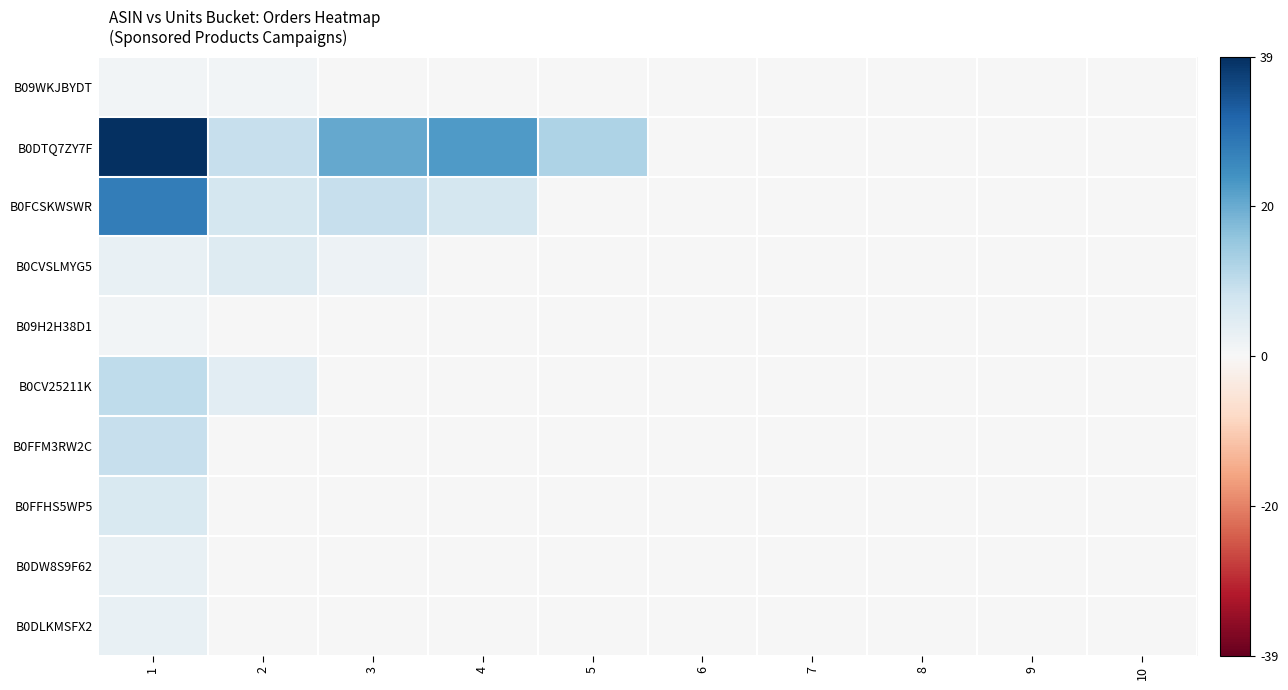

Reading left to right, what are all the values shown in this chart?

B09WKJBYDT: 1=0.0	2=0.0	3=0.0	4=0.0	5=0.0	6=0.0	7=0.0	8=0.0	9=0.0	10=0.0
B0DTQ7ZY7F: 1=1.0	2=0.2	3=0.5	4=0.6	5=0.3	6=0.0	7=0.0	8=0.0	9=0.0	10=0.0
B0FCSKWSWR: 1=0.7	2=0.2	3=0.2	4=0.2	5=0.0	6=0.0	7=0.0	8=0.0	9=0.0	10=0.0
B0CVSLMYG5: 1=0.1	2=0.1	3=0.1	4=0.0	5=0.0	6=0.0	7=0.0	8=0.0	9=0.0	10=0.0
B09H2H38D1: 1=0.0	2=0.0	3=0.0	4=0.0	5=0.0	6=0.0	7=0.0	8=0.0	9=0.0	10=0.0
B0CV25211K: 1=0.3	2=0.1	3=0.0	4=0.0	5=0.0	6=0.0	7=0.0	8=0.0	9=0.0	10=0.0
B0FFM3RW2C: 1=0.2	2=0.0	3=0.0	4=0.0	5=0.0	6=0.0	7=0.0	8=0.0	9=0.0	10=0.0
B0FFHS5WP5: 1=0.2	2=0.0	3=0.0	4=0.0	5=0.0	6=0.0	7=0.0	8=0.0	9=0.0	10=0.0
B0DW8S9F62: 1=0.1	2=0.0	3=0.0	4=0.0	5=0.0	6=0.0	7=0.0	8=0.0	9=0.0	10=0.0
B0DLKMSFX2: 1=0.1	2=0.0	3=0.0	4=0.0	5=0.0	6=0.0	7=0.0	8=0.0	9=0.0	10=0.0